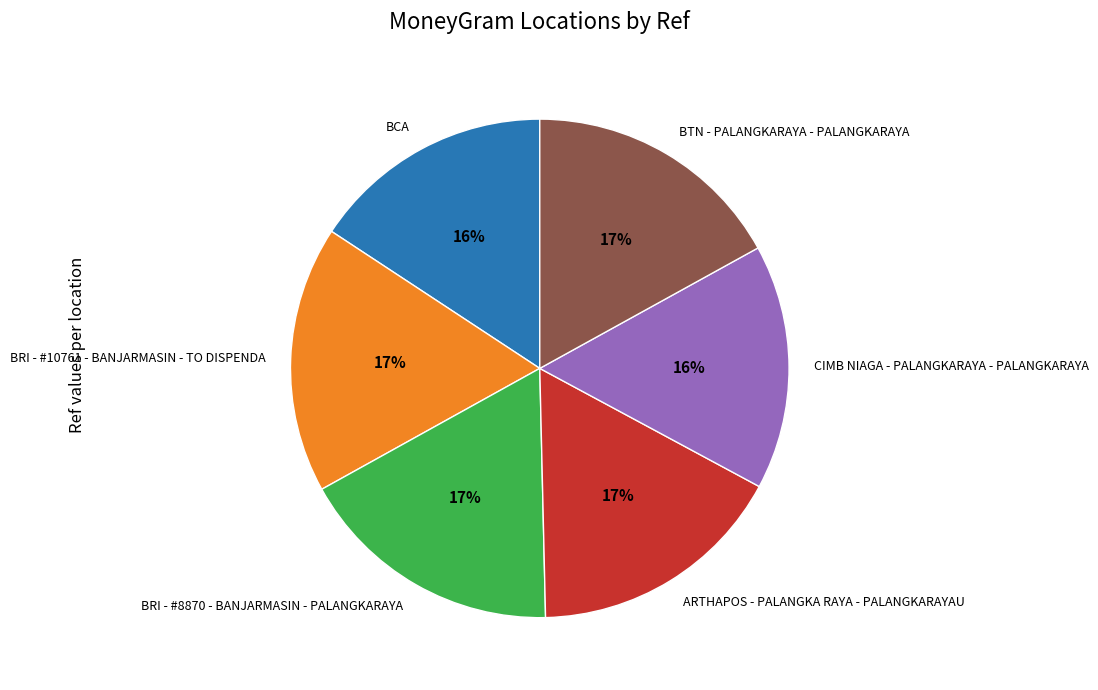

The BTN - PALANGKARAYA - PALANGKARAYA slice represents 17% of the pie. True or false?

True